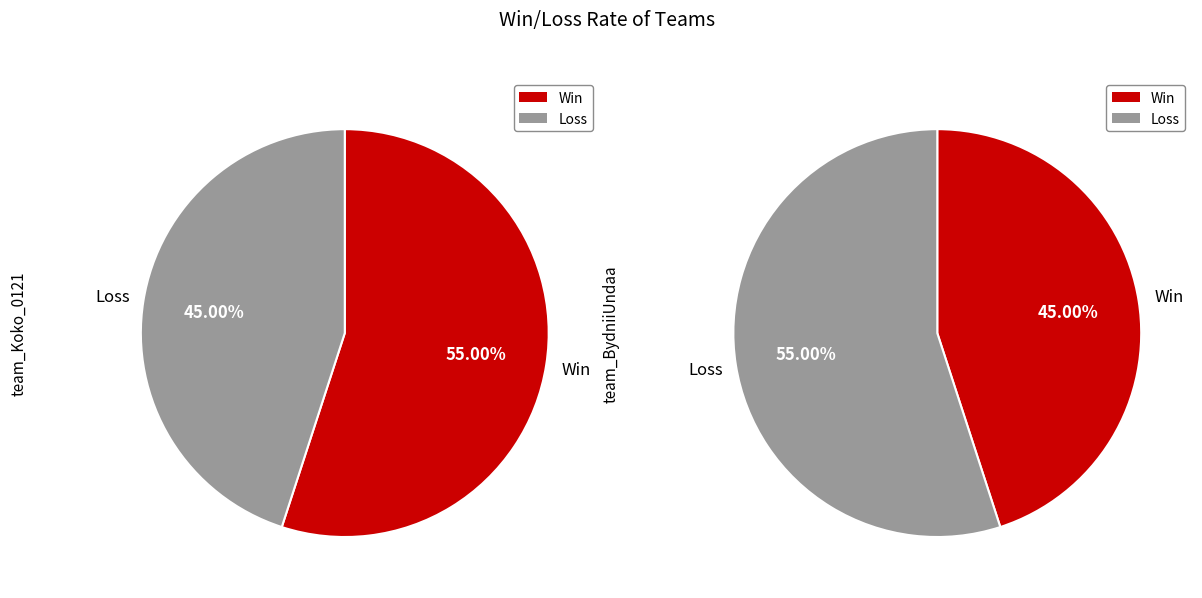

Combined, what portion of the pie is team_Koko_0121 and team_BydniiUndaa?

100.0%